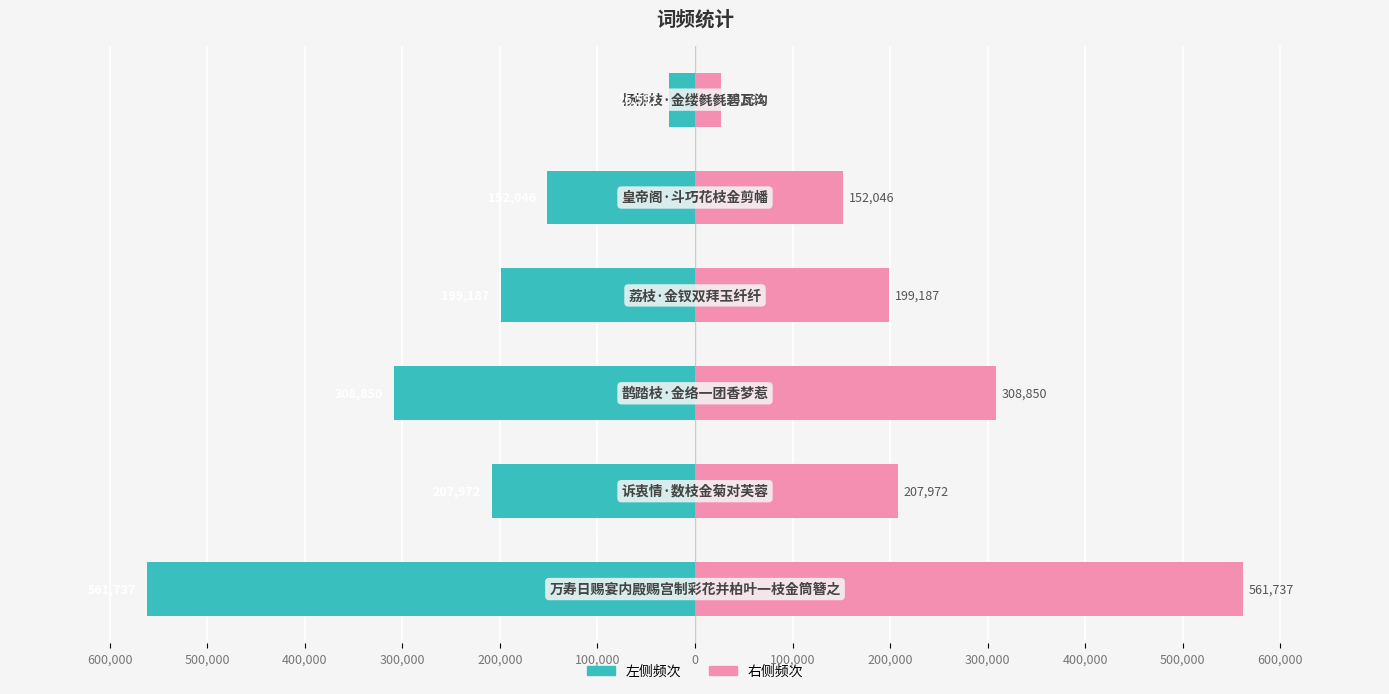

What is the average value of the col_0 (左) series?

-242731